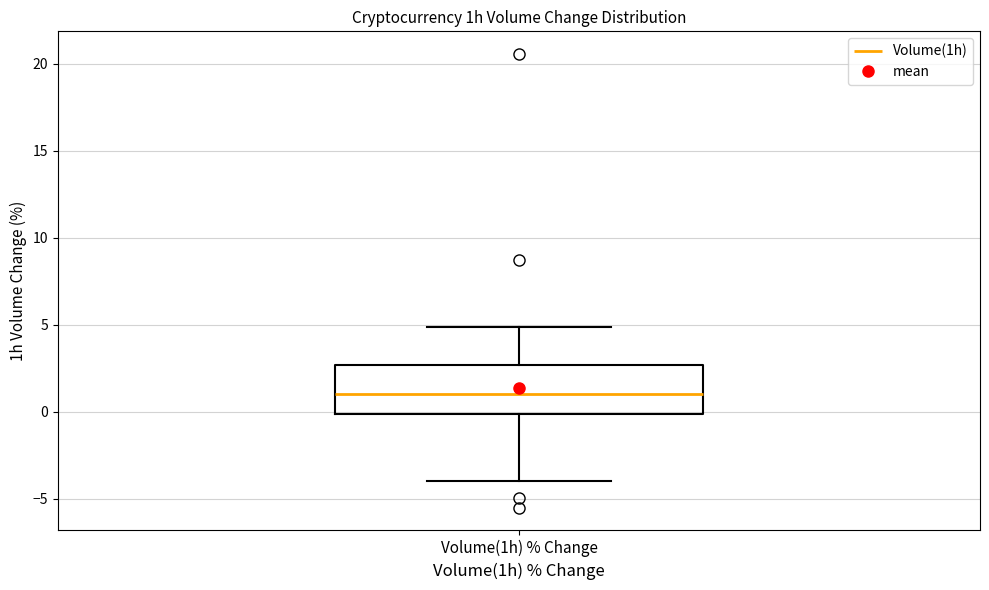

Read this box plot against the y-axis: the position of the median line, the range covered by the box, and the ends of both whiskers. The values are not printed on the chart, so give them approximately, as read against the axis.

median 1.0, box 0.0 to 2.5, whiskers -4.0 to 5.0